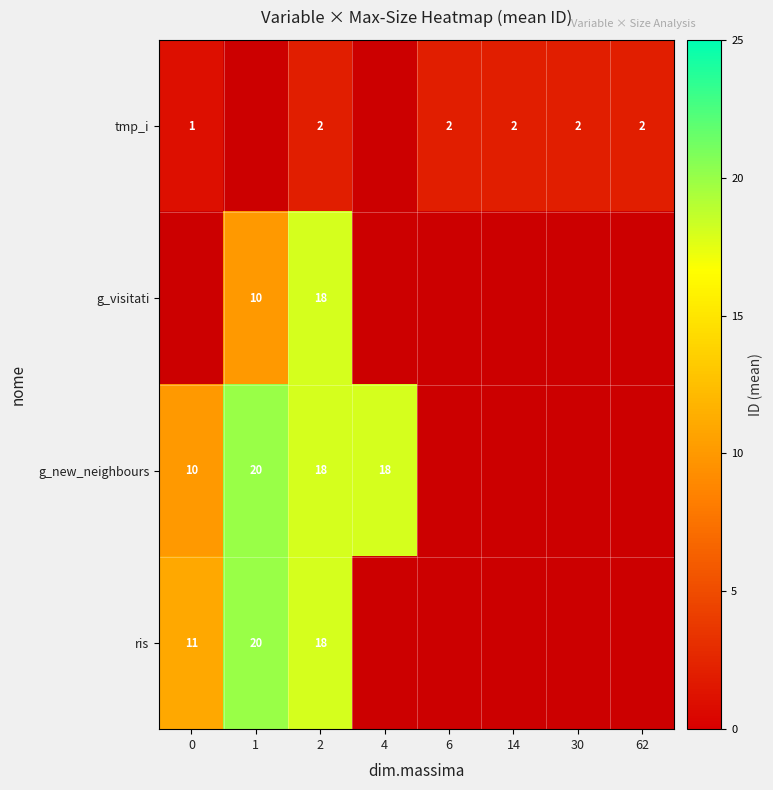

The value of tmp_i at 2 is 2. True or false?

True